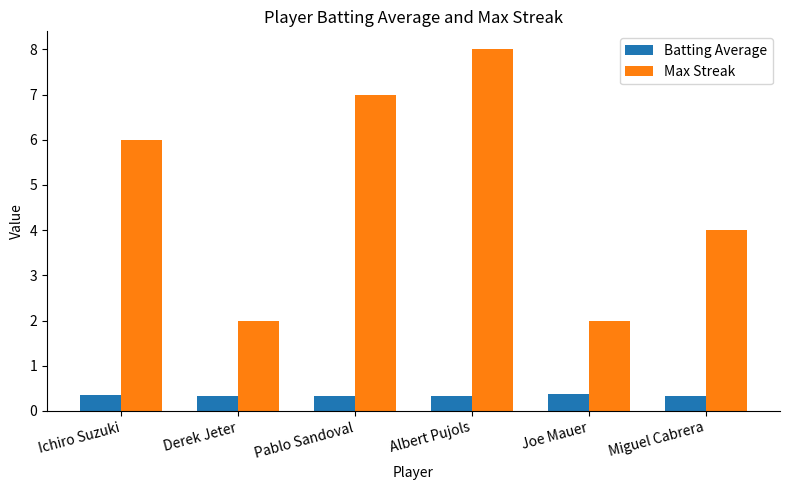

True or false: Max Streak has a value of 8.0 at Albert Pujols.

True